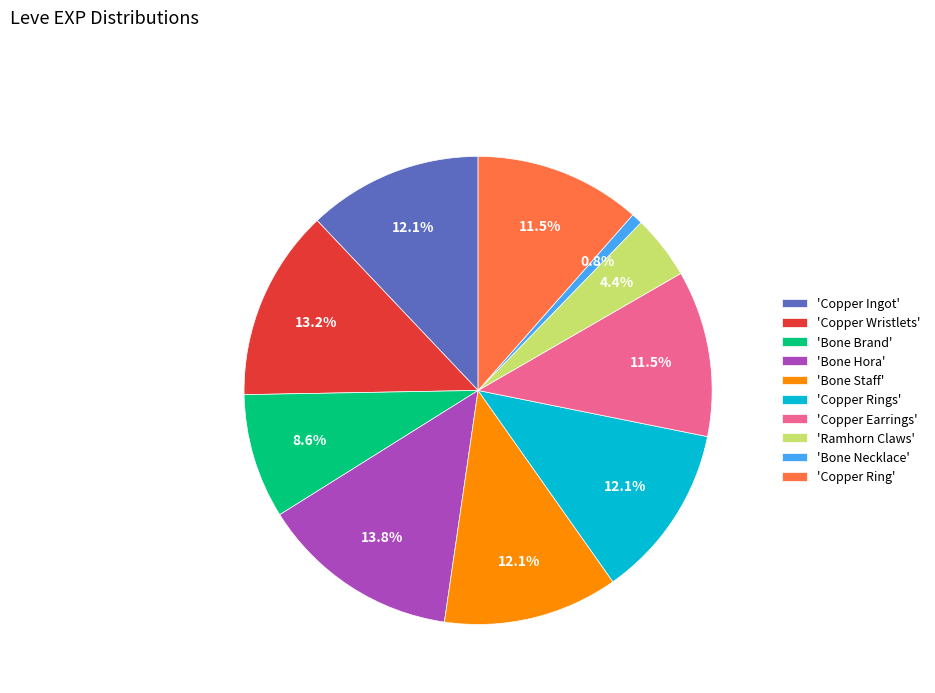

Count the number of slices in the pie.

10